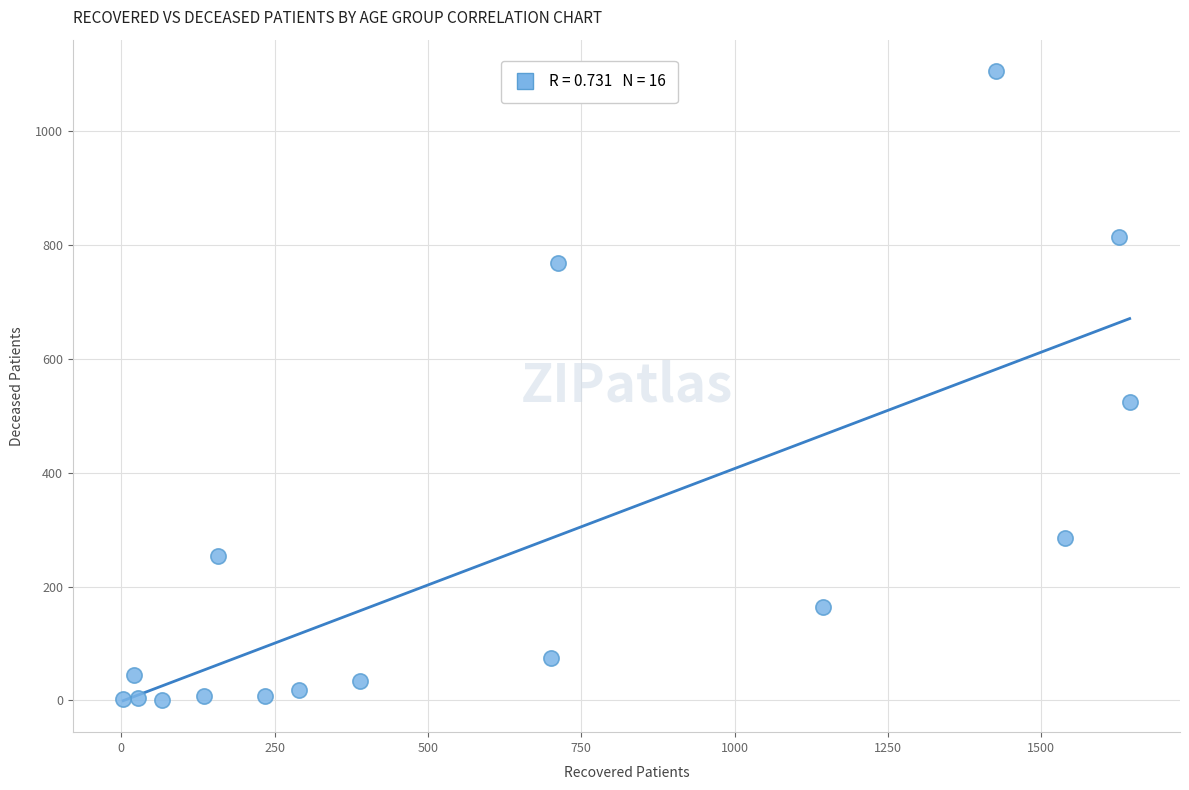

What Y value in the scatter plot is closest to 553?

524